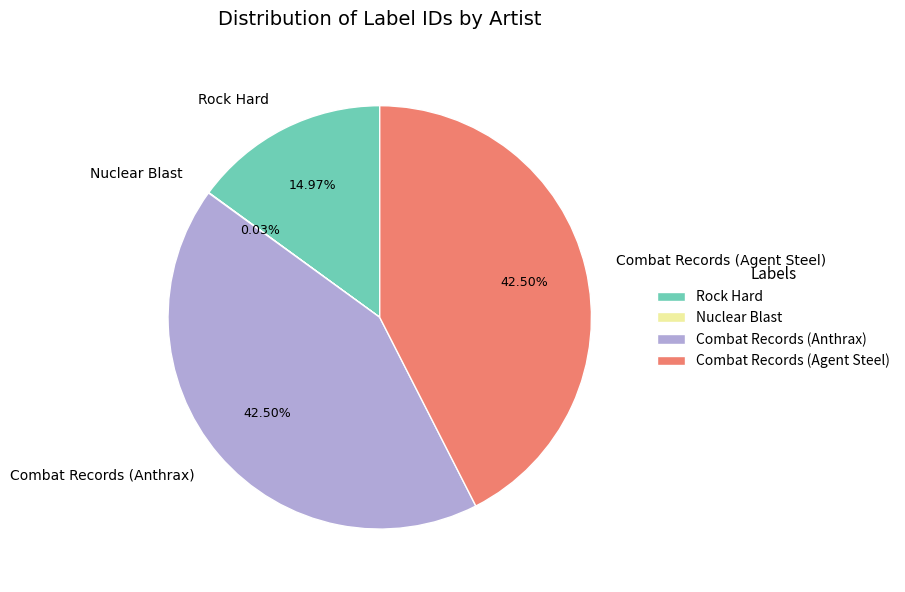

Is Rock Hard the majority of the pie?

No